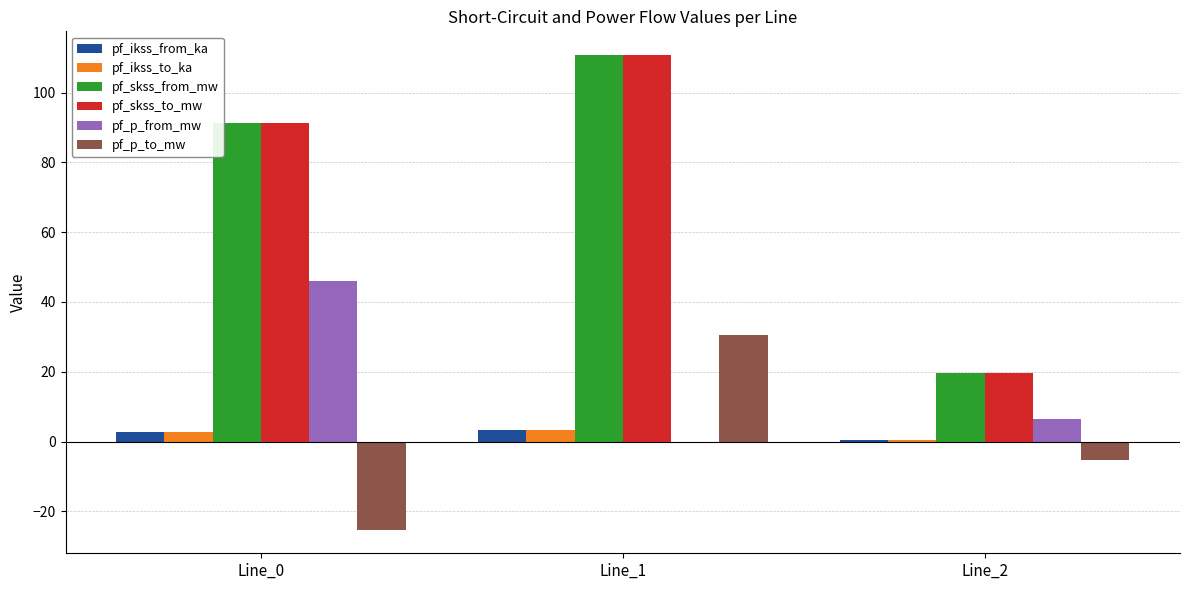

At which label is pf_p_from_mw closest to 22?

Line_2